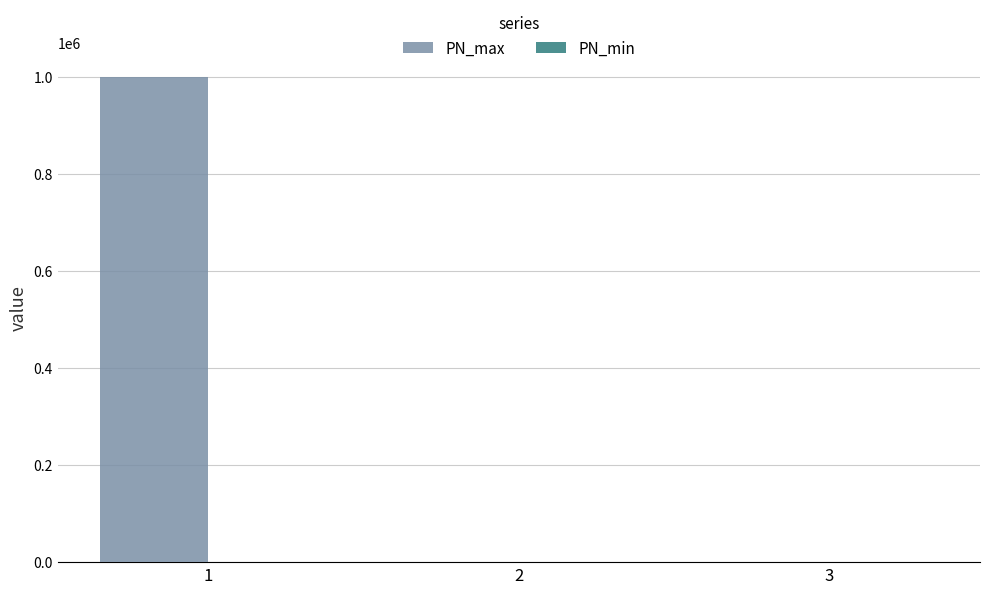

What is the change in value from 1 to 3?

-1000000